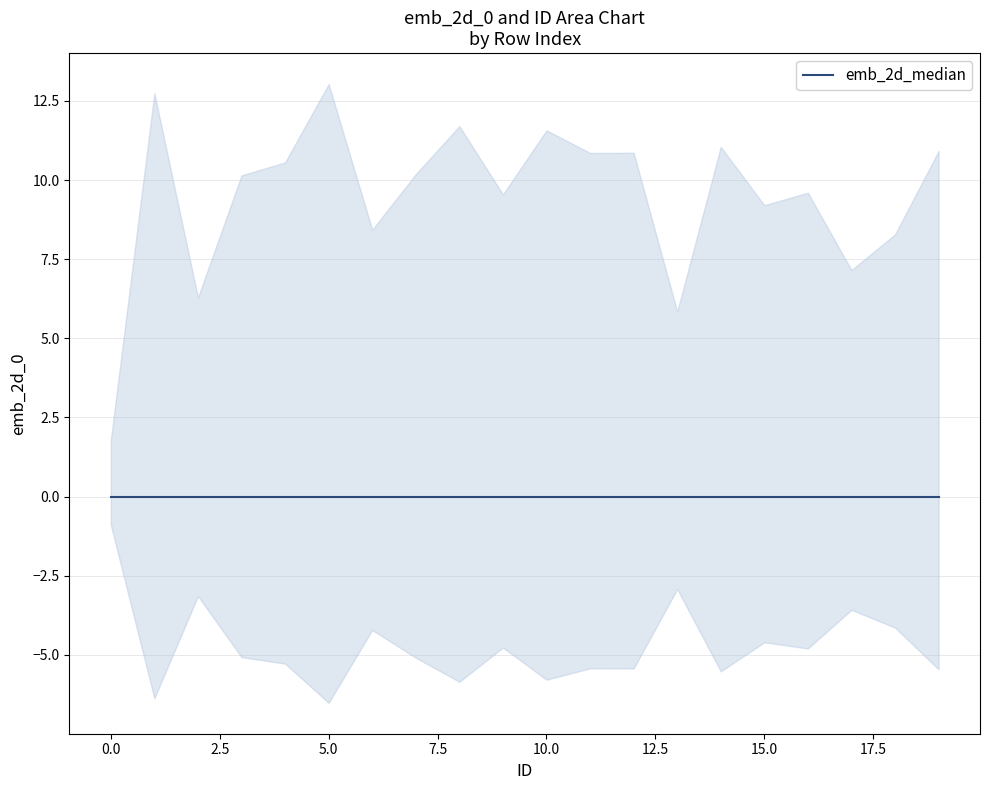

What is the highest value of the ID series?

19.0